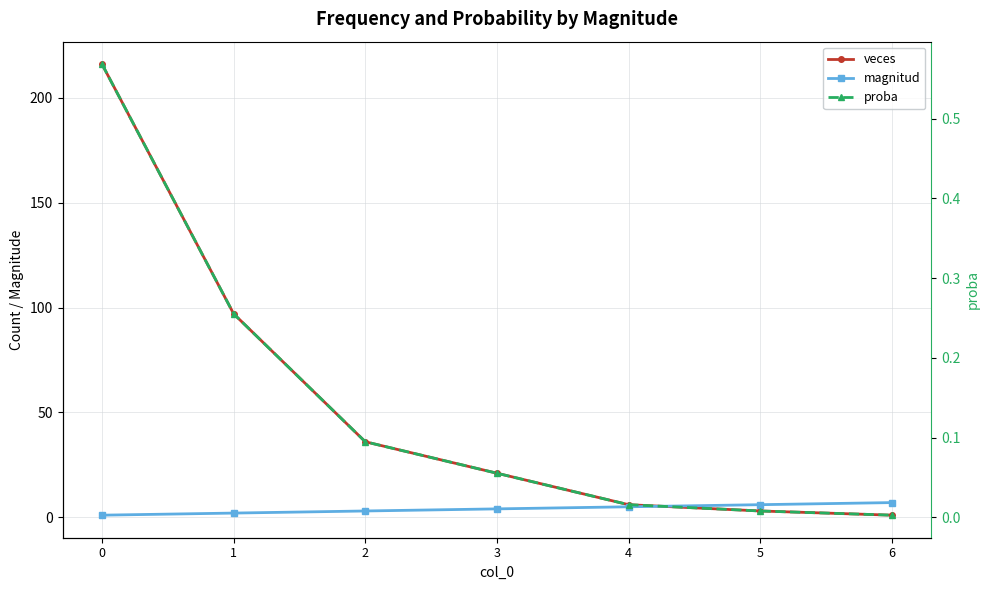

The proba series shows 0.1 at 3. True or false?

True